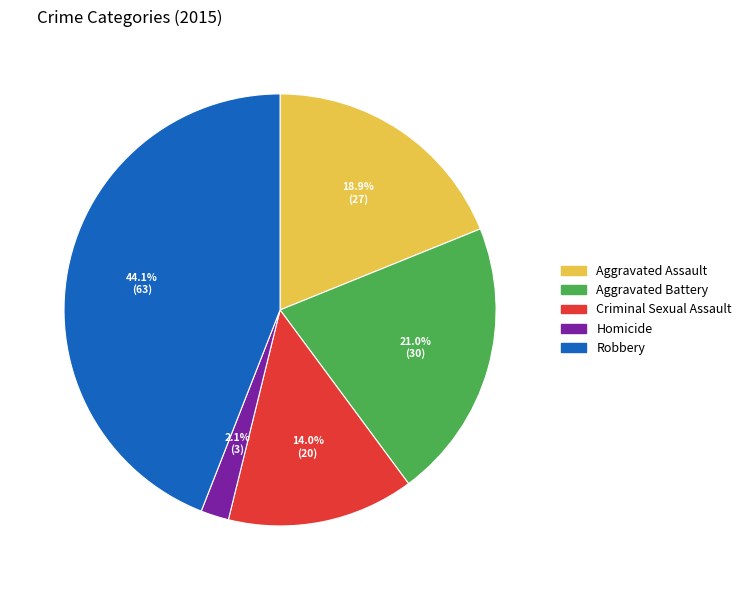

Which category has the biggest portion of the pie?

Robbery